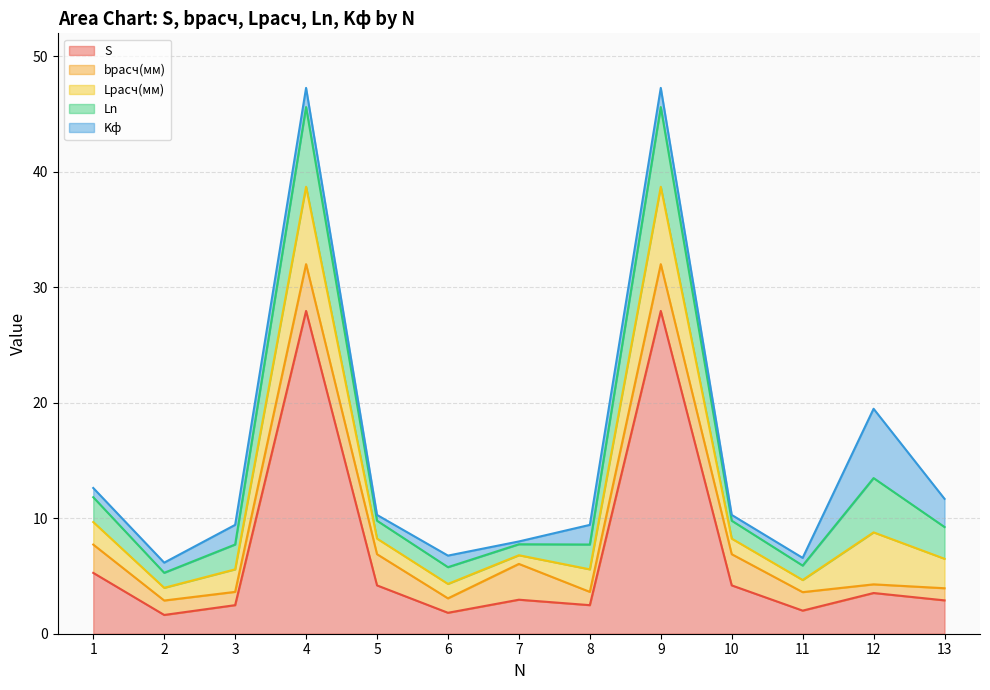

What is the spread (max minus min) of values at 5?

3.7